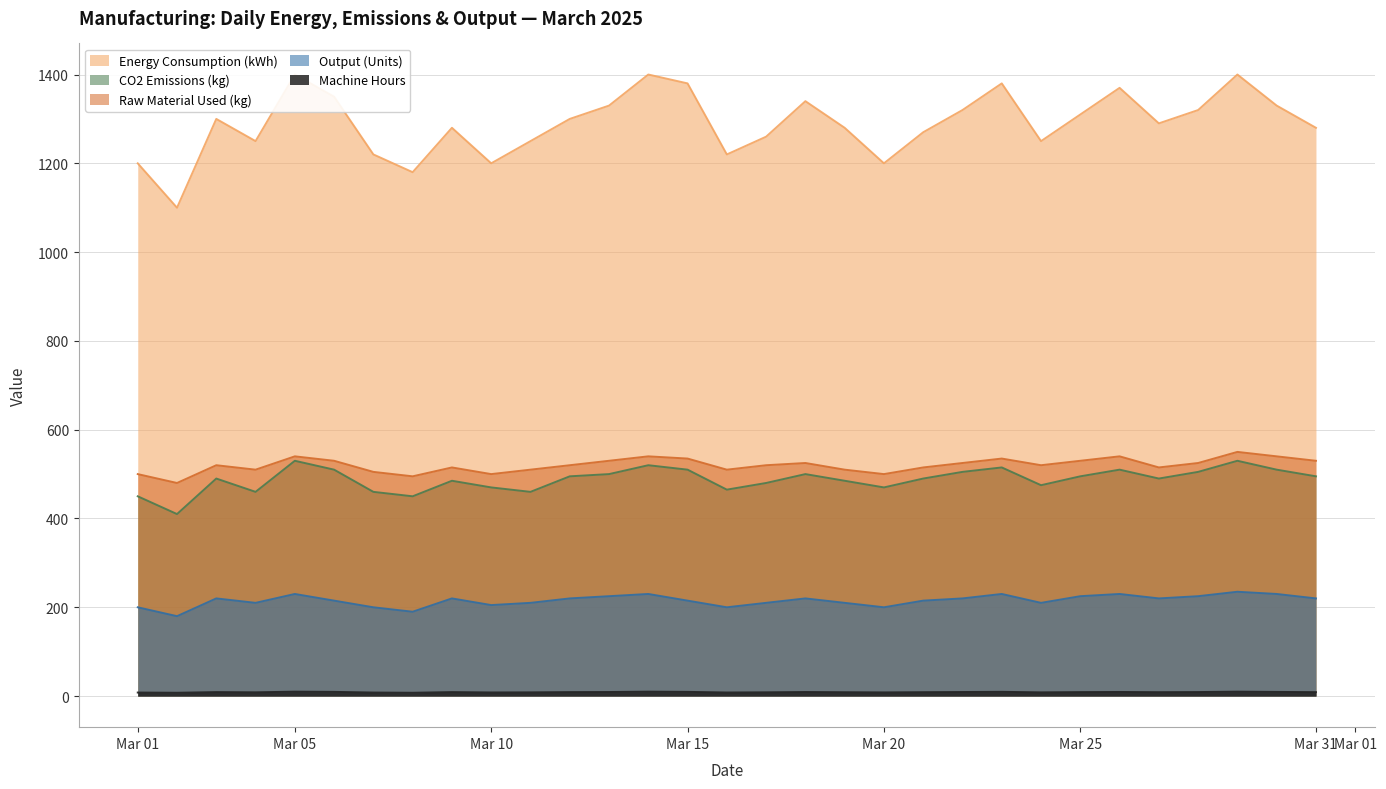

The Energy Consumption (kWh) series shows 1280.0 at 2025-03-09. True or false?

True